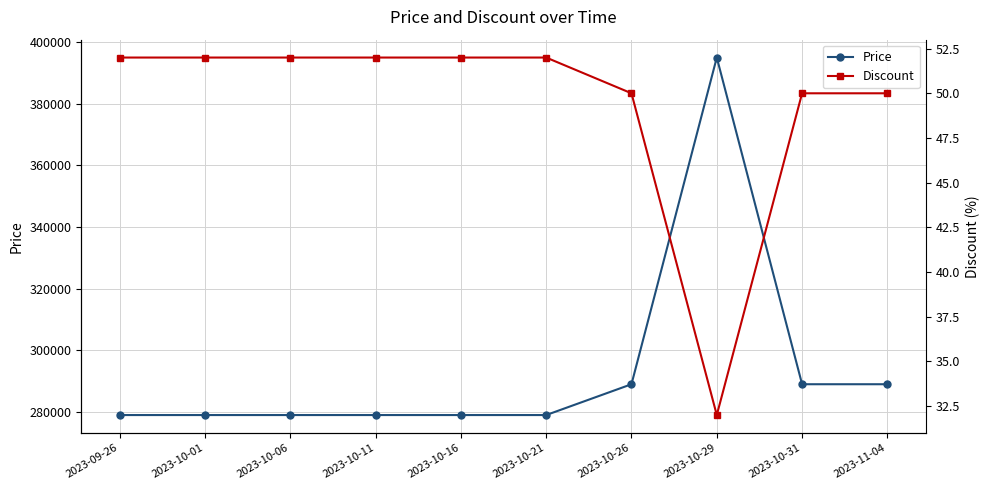

Rank the categories by Discount value from highest to lowest.

2023-09-26, 2023-10-01, 2023-10-06, 2023-10-11, 2023-10-16, 2023-10-21, 2023-10-26, 2023-10-31, 2023-11-04, 2023-10-29